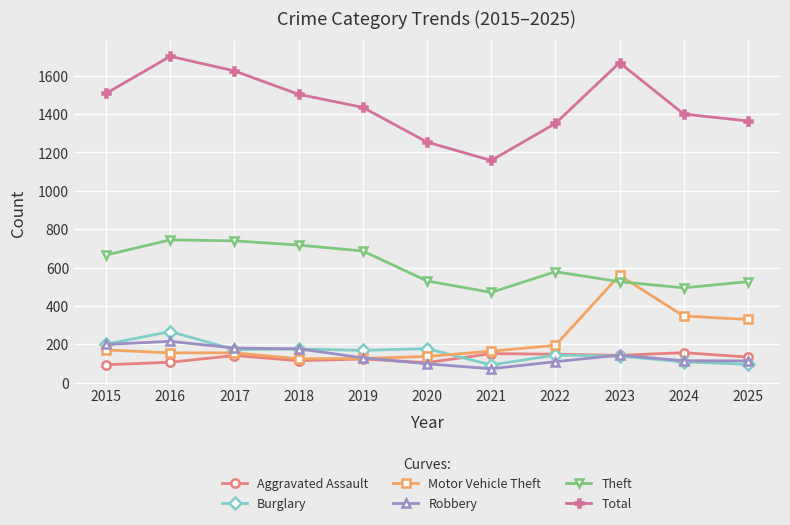

What is the total value across all series at 2024?

2619